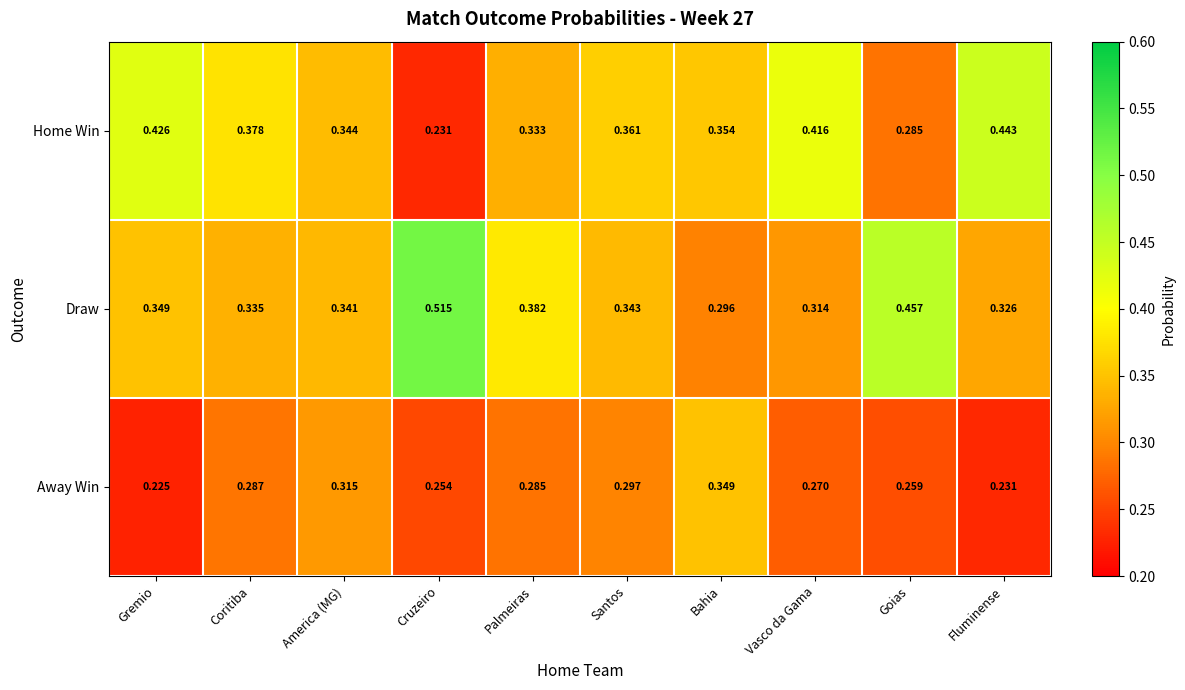

Is the value of Draw at Bahia greater than the value of Away Win at America (MG)?

No